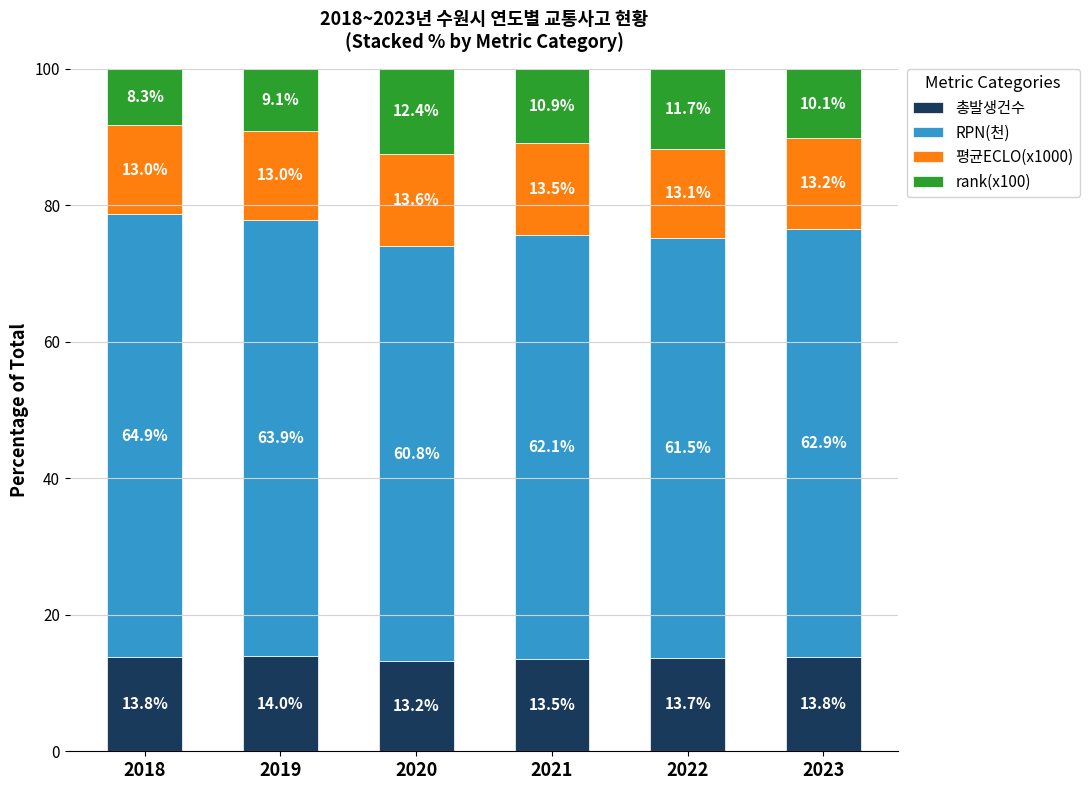

Reading right to left, transcribe the values for 총발생건수.

13.8	13.7	13.5	13.2	14.0	13.8